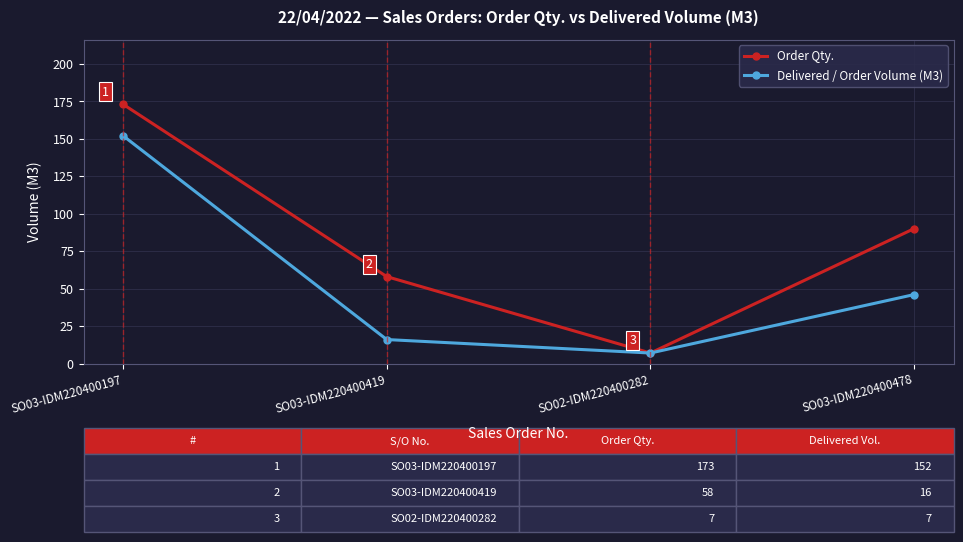

The Delivered / Order Volume (M3) series shows 91 at SO03-IDM220400197. True or false?

False